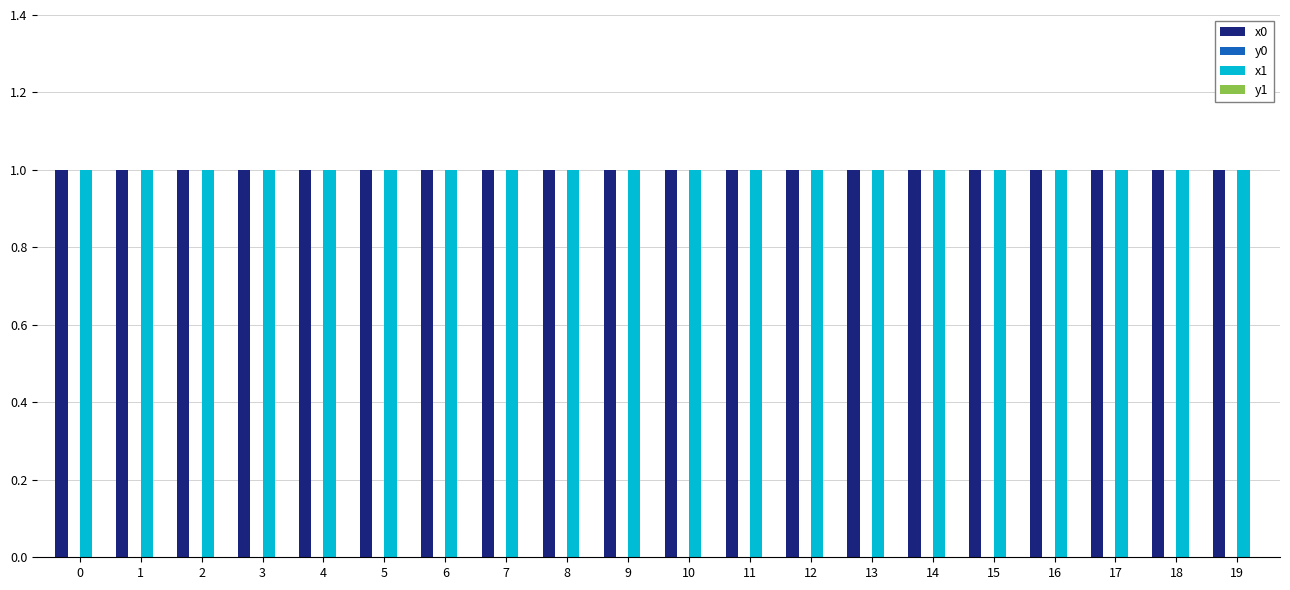

Is it true that x1 equals 1.0 at 11?

True